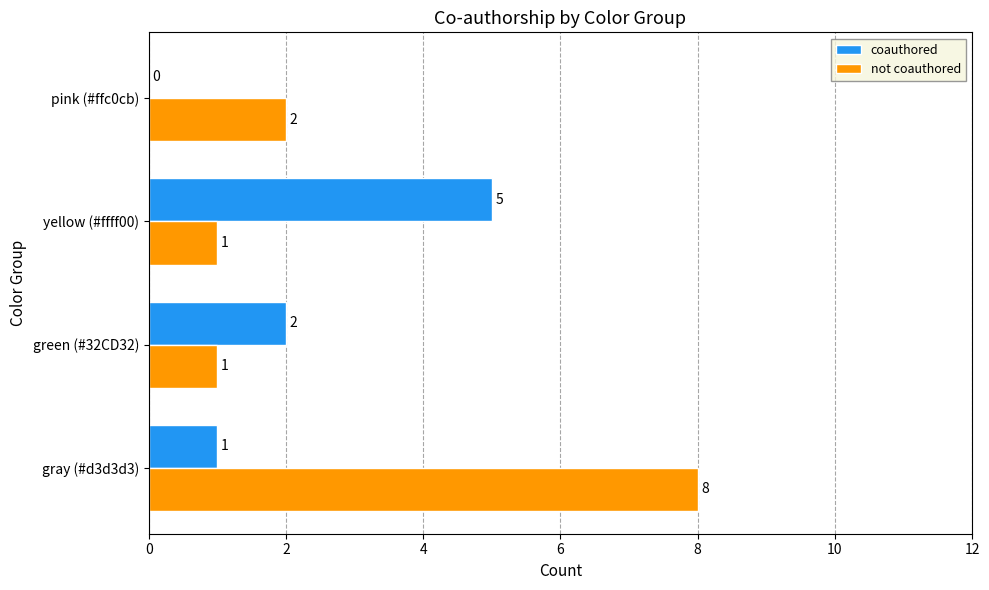

What is the sum of all not coauthored values?

12